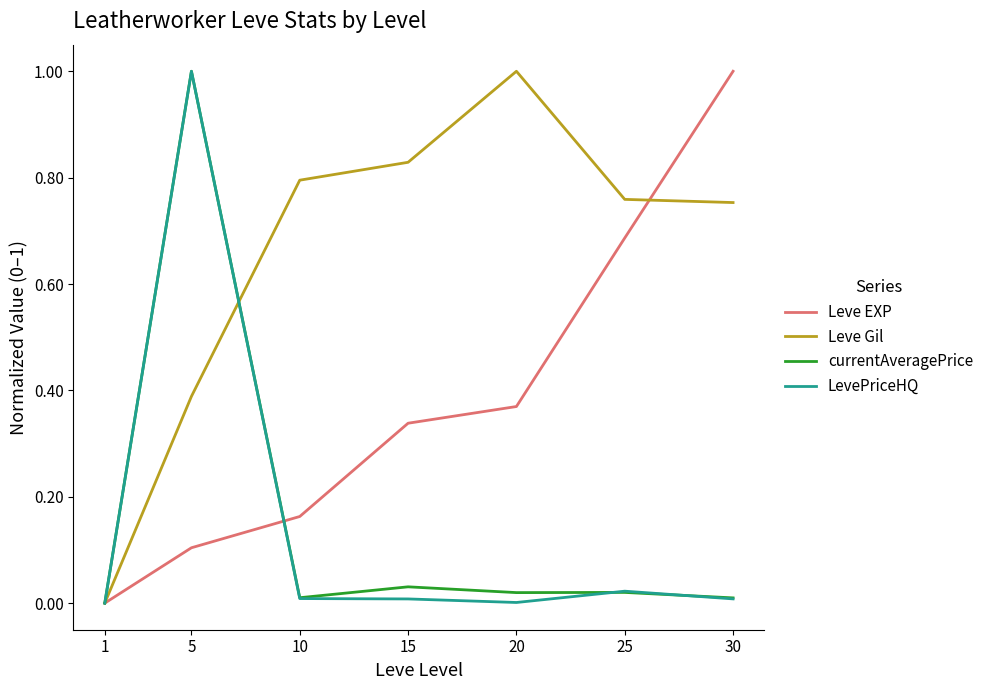

How many lines are shown in the chart?

4